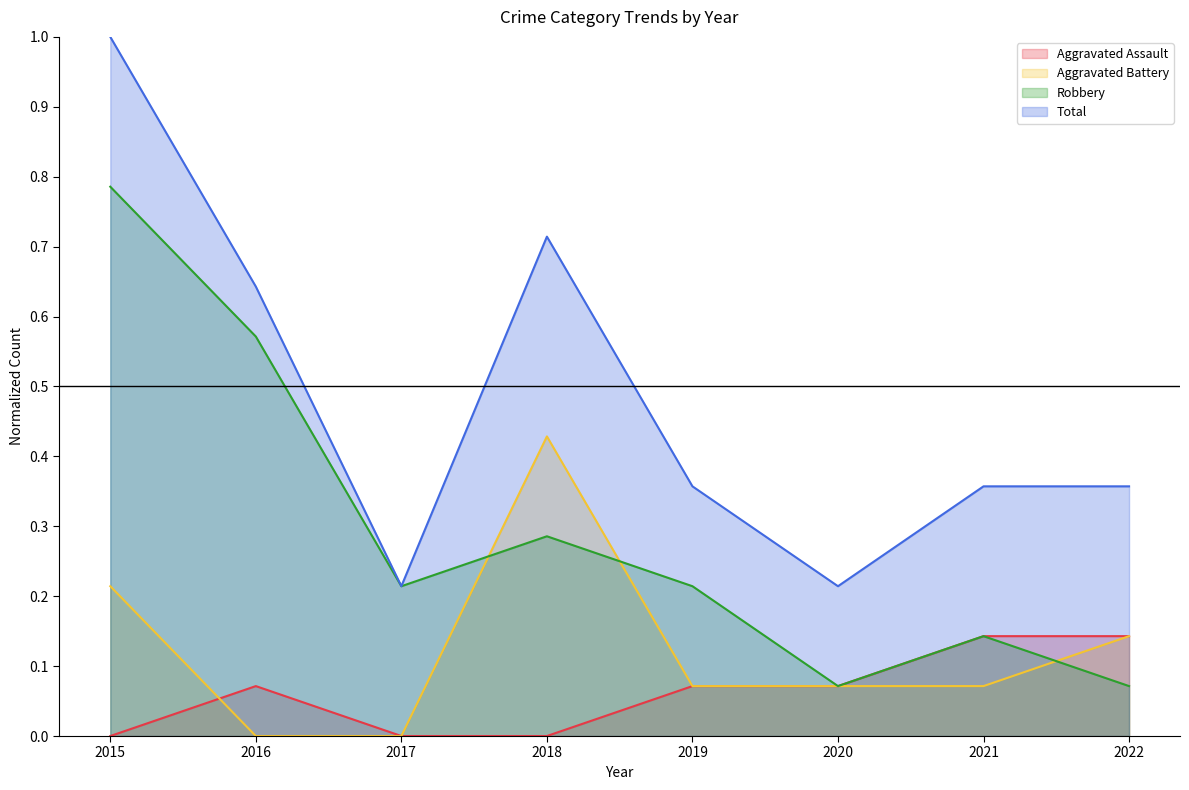

At which label does Aggravated Assault reach its minimum?

2015